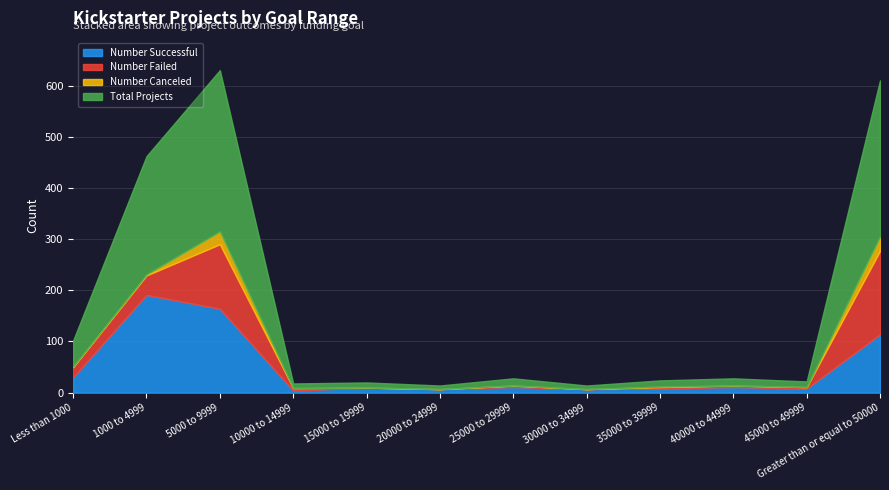

Count the number of data series in this chart.

4